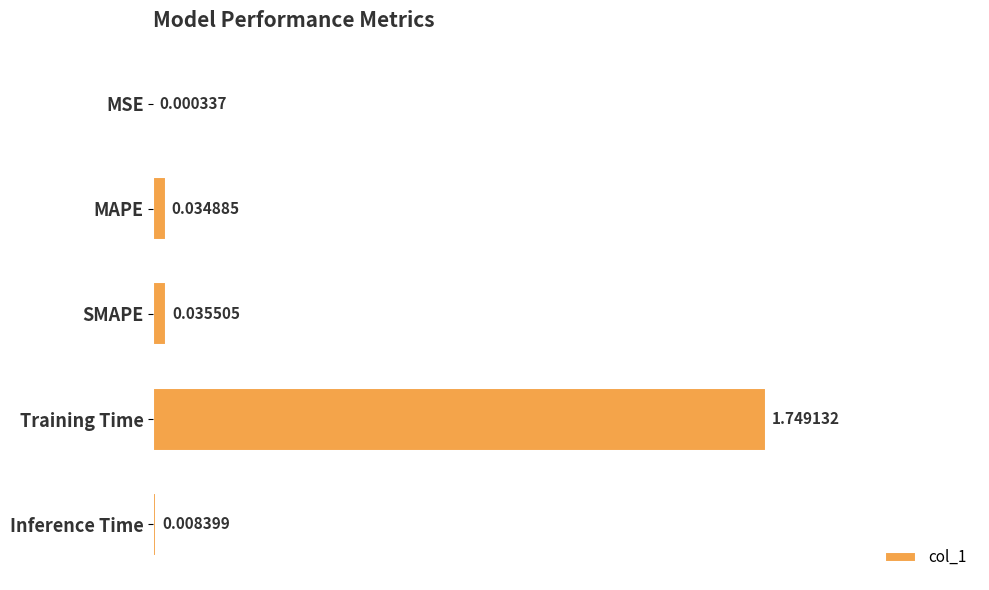

Between Training Time and MAPE, which is larger?

Training Time